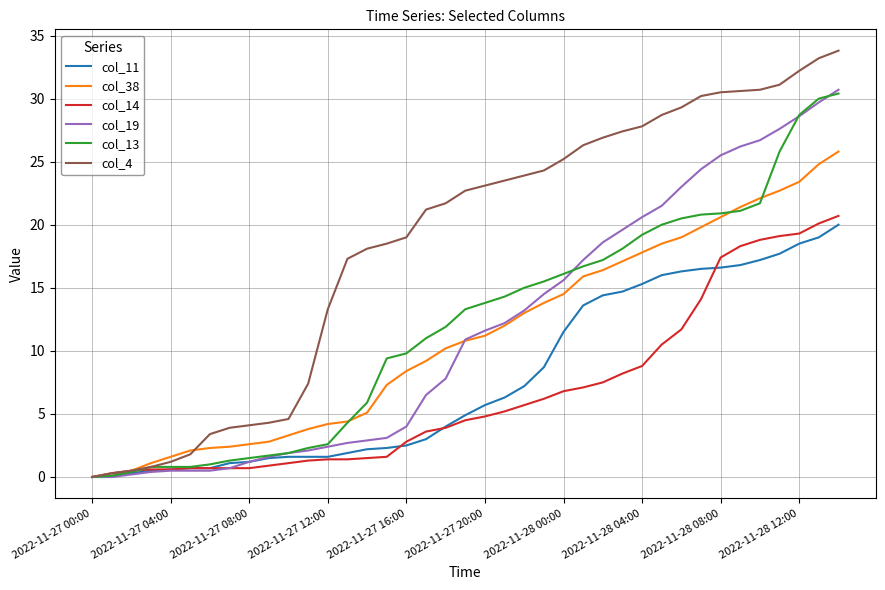

What is the highest value of the col_13 series?

30.4